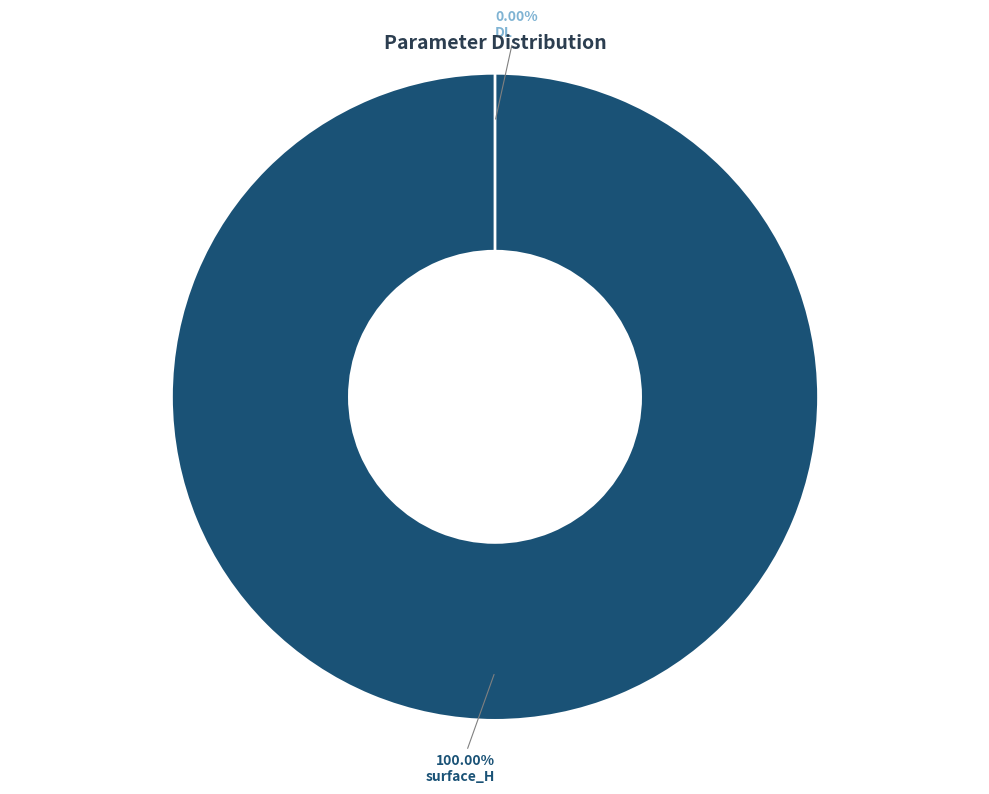

Which has a higher value, surface_H or DL?

surface_H